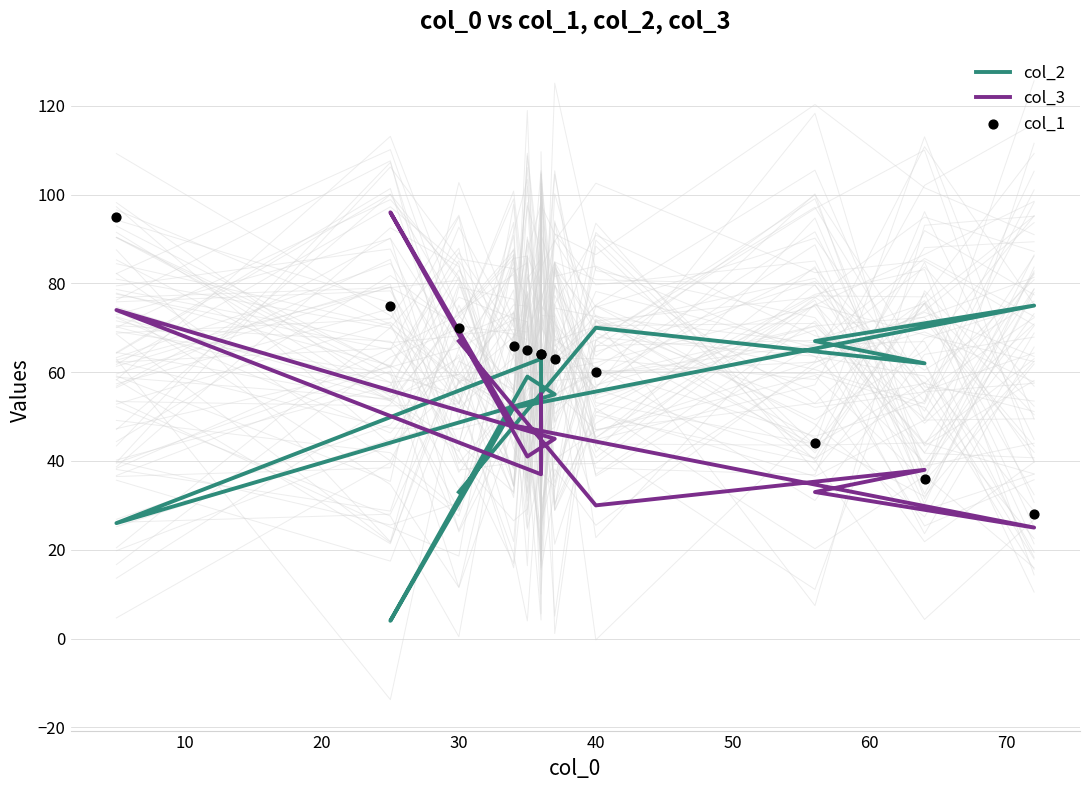

What are all the series names shown in the legend?

col_2, col_3, col_1